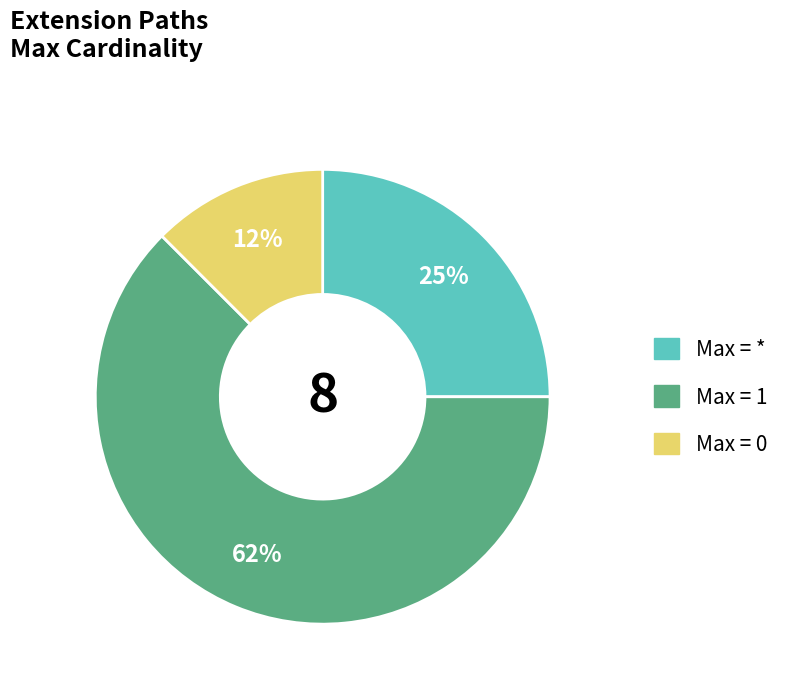

Does any single category account for the majority?

Yes